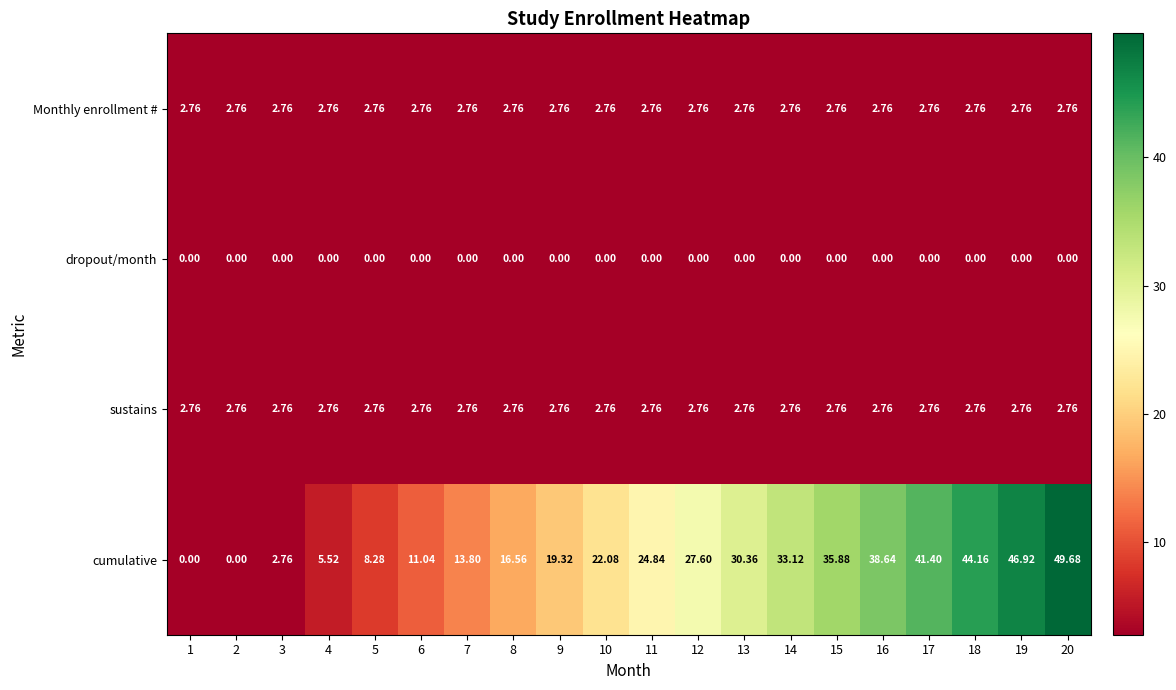

How many categories are shown in the chart?

20